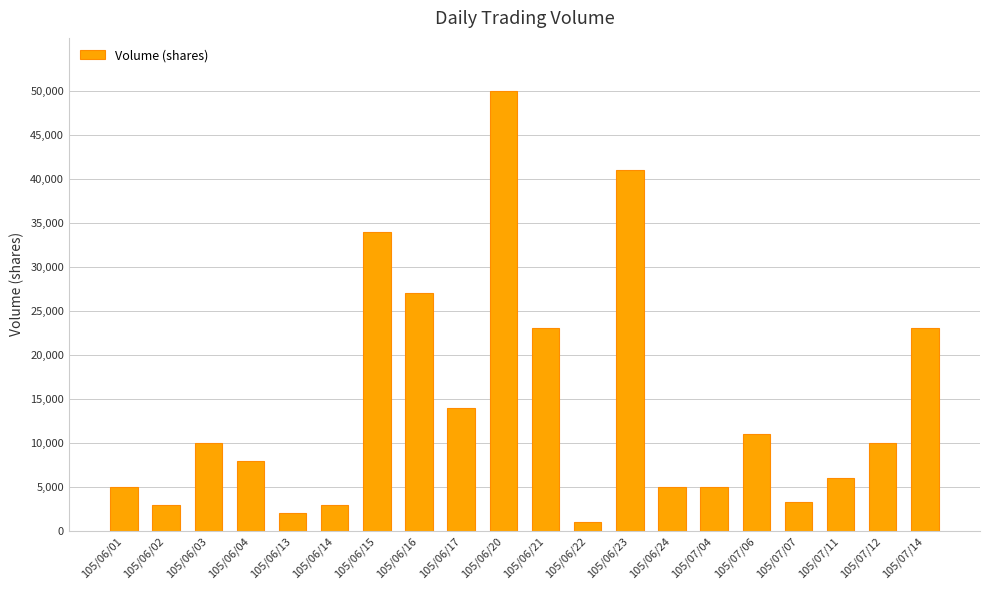

Which has a higher value, 105/07/11 or 105/07/12?

105/07/12